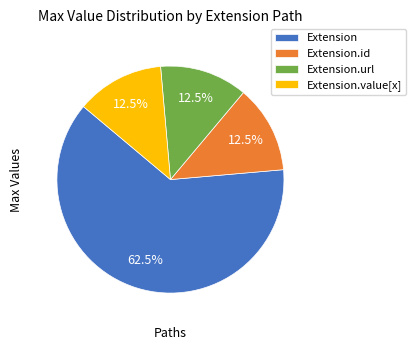

Which slice is the largest?

Extension